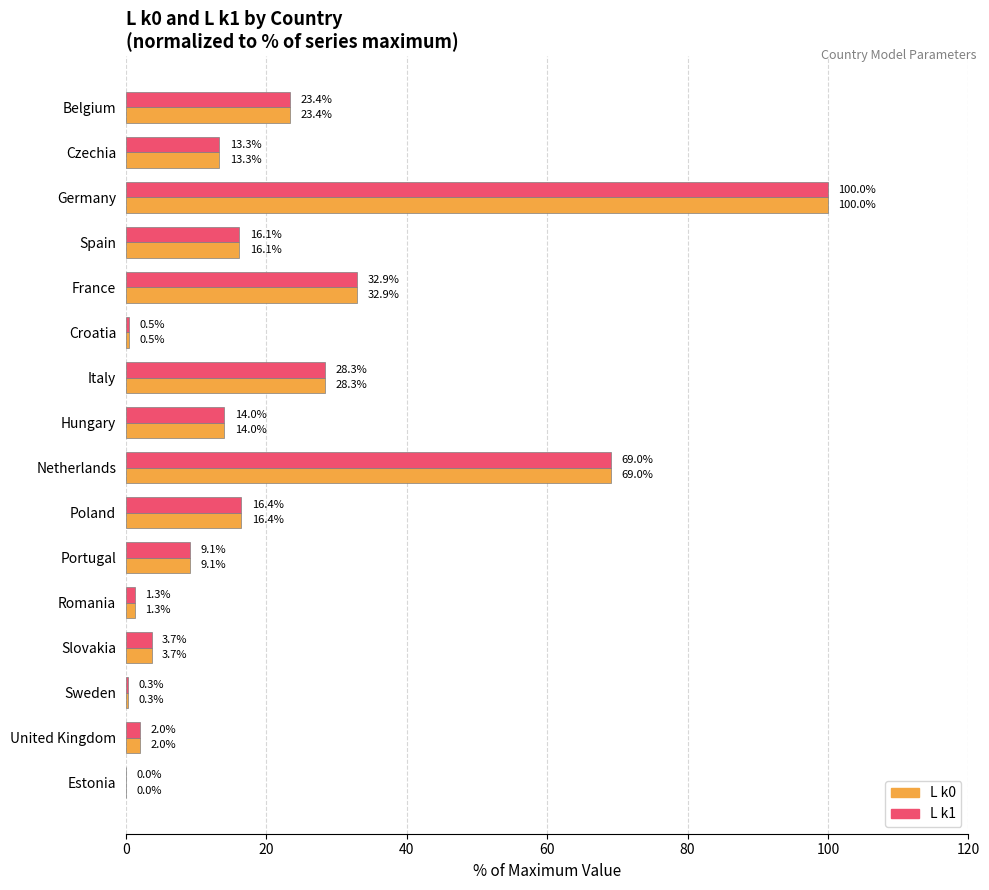

What is the approximate value of L k0 at Poland?

16.4